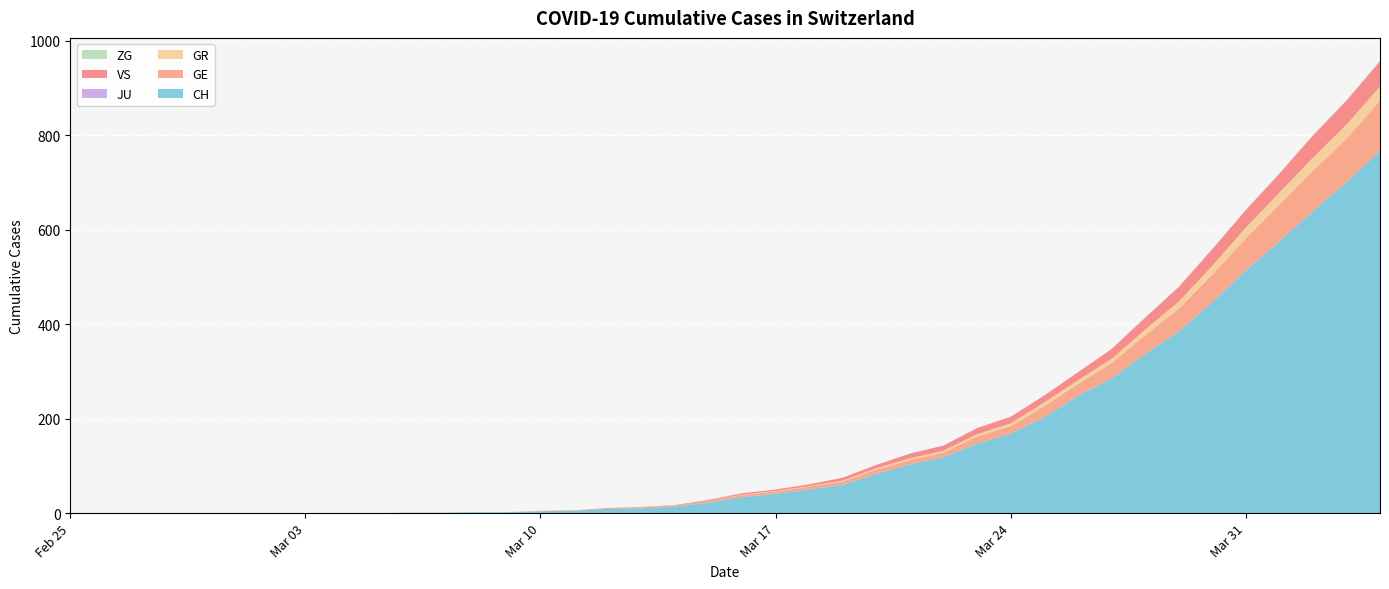

Reading left to right, transcribe all the data shown in this chart.

CH: 2020-02-25=0	2020-02-26=0	2020-02-27=0	2020-02-28=0	2020-02-29=0	2020-03-01=0	2020-03-02=0	2020-03-03=0	2020-03-04=0	2020-03-05=0	2020-03-06=1	2020-03-07=1	2020-03-08=2	2020-03-09=2	2020-03-10=4	2020-03-11=5	2020-03-12=9	2020-03-13=10	2020-03-14=14	2020-03-15=22	2020-03-16=34	2020-03-17=41	2020-03-18=50	2020-03-19=60	2020-03-20=83	2020-03-21=103	2020-03-22=118	2020-03-23=147	2020-03-24=168	2020-03-25=203	2020-03-26=248	2020-03-27=285	2020-03-28=336	2020-03-29=384	2020-03-30=446	2020-03-31=513	2020-04-01=575	2020-04-02=639	2020-04-03=700	2020-04-04=767
GE: 2020-02-25=0	2020-02-26=0	2020-02-27=0	2020-02-28=0	2020-02-29=0	2020-03-01=0	2020-03-02=0	2020-03-03=0	2020-03-04=0	2020-03-05=0	2020-03-06=0	2020-03-07=0	2020-03-08=0	2020-03-09=0	2020-03-10=1	2020-03-11=1	2020-03-12=2	2020-03-13=2	2020-03-14=2	2020-03-15=4	2020-03-16=4	2020-03-17=5	2020-03-18=6	2020-03-19=7	2020-03-20=9	2020-03-21=9	2020-03-22=10	2020-03-23=15	2020-03-24=16	2020-03-25=23	2020-03-26=25	2020-03-27=32	2020-03-28=40	2020-03-29=48	2020-03-30=58	2020-03-31=68	2020-04-01=77	2020-04-02=85	2020-04-03=92	2020-04-04=106
GR: 2020-02-25=0	2020-02-26=0	2020-02-27=0	2020-02-28=0	2020-02-29=0	2020-03-01=0	2020-03-02=0	2020-03-03=0	2020-03-04=0	2020-03-05=0	2020-03-06=0	2020-03-07=0	2020-03-08=0	2020-03-09=0	2020-03-10=0	2020-03-11=0	2020-03-12=0	2020-03-13=0	2020-03-14=0	2020-03-15=0	2020-03-16=1	2020-03-17=1	2020-03-18=1	2020-03-19=2	2020-03-20=3	2020-03-21=4	2020-03-22=4	2020-03-23=5	2020-03-24=6	2020-03-25=8	2020-03-26=8	2020-03-27=9	2020-03-28=12	2020-03-29=15	2020-03-30=19	2020-03-31=23	2020-04-01=26	2020-04-02=28	2020-04-03=30	2020-04-04=30
JU: 2020-02-25=0	2020-02-26=0	2020-02-27=0	2020-02-28=0	2020-02-29=0	2020-03-01=0	2020-03-02=0	2020-03-03=0	2020-03-04=0	2020-03-05=0	2020-03-06=0	2020-03-07=0	2020-03-08=0	2020-03-09=0	2020-03-10=0	2020-03-11=0	2020-03-12=0	2020-03-13=0	2020-03-14=0	2020-03-15=0	2020-03-16=0	2020-03-17=0	2020-03-18=0	2020-03-19=0	2020-03-20=0	2020-03-21=0	2020-03-22=0	2020-03-23=0	2020-03-24=0	2020-03-25=0	2020-03-26=0	2020-03-27=0	2020-03-28=0	2020-03-29=0	2020-03-30=0	2020-03-31=0	2020-04-01=0	2020-04-02=0	2020-04-03=0	2020-04-04=0
VS: 2020-02-25=0	2020-02-26=0	2020-02-27=0	2020-02-28=0	2020-02-29=0	2020-03-01=0	2020-03-02=0	2020-03-03=0	2020-03-04=0	2020-03-05=0	2020-03-06=0	2020-03-07=0	2020-03-08=0	2020-03-09=0	2020-03-10=0	2020-03-11=0	2020-03-12=0	2020-03-13=1	2020-03-14=1	2020-03-15=2	2020-03-16=3	2020-03-17=3	2020-03-18=4	2020-03-19=6	2020-03-20=7	2020-03-21=10	2020-03-22=11	2020-03-23=13	2020-03-24=14	2020-03-25=15	2020-03-26=17	2020-03-27=21	2020-03-28=25	2020-03-29=31	2020-03-30=35	2020-03-31=37	2020-04-01=40	2020-04-02=47	2020-04-03=51	2020-04-04=53
ZG: 2020-02-25=0	2020-02-26=0	2020-02-27=0	2020-02-28=0	2020-02-29=0	2020-03-01=0	2020-03-02=0	2020-03-03=0	2020-03-04=0	2020-03-05=0	2020-03-06=0	2020-03-07=0	2020-03-08=0	2020-03-09=0	2020-03-10=0	2020-03-11=0	2020-03-12=0	2020-03-13=0	2020-03-14=0	2020-03-15=0	2020-03-16=0	2020-03-17=0	2020-03-18=0	2020-03-19=0	2020-03-20=0	2020-03-21=0	2020-03-22=0	2020-03-23=0	2020-03-24=0	2020-03-25=0	2020-03-26=0	2020-03-27=0	2020-03-28=1	2020-03-29=1	2020-03-30=1	2020-03-31=1	2020-04-01=1	2020-04-02=1	2020-04-03=1	2020-04-04=2